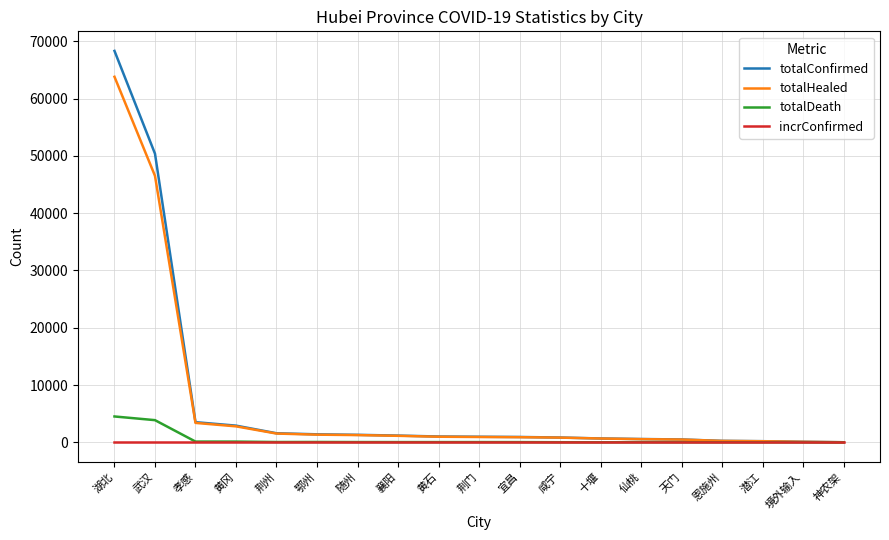

What is the maximum value shown in the chart?

68320